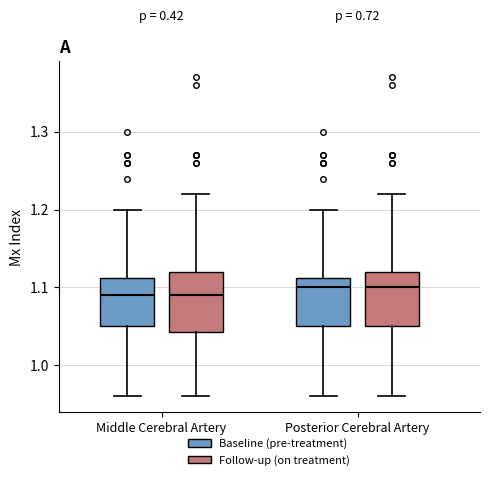

Where is the upper edge of the box for Middle Cerebral Artery (Baseline (pre-treatment)) on the y-axis? The values are not printed on the chart, so give them approximately, as read against the axis.

1.11